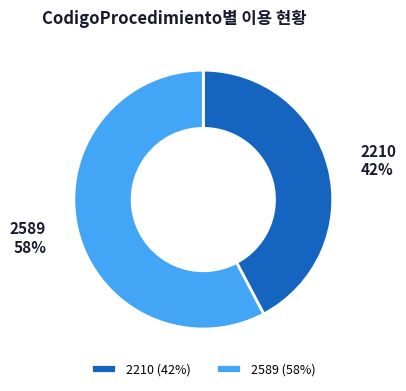

How many segments does this pie chart have?

2